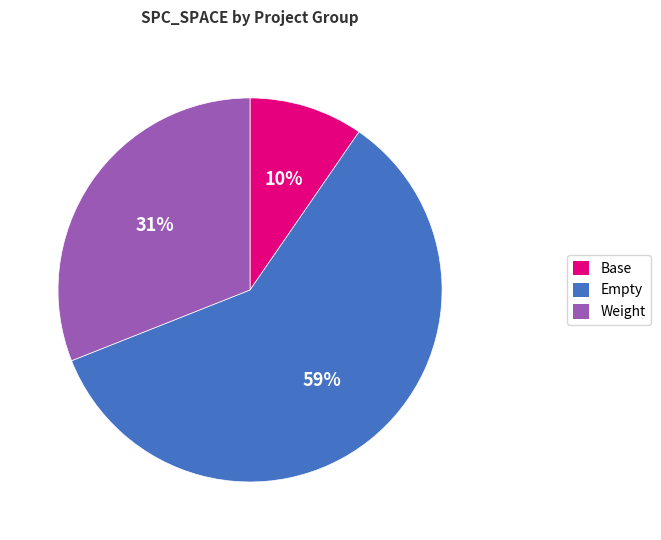

Combined, do Base and Empty account for over 50%?

Yes